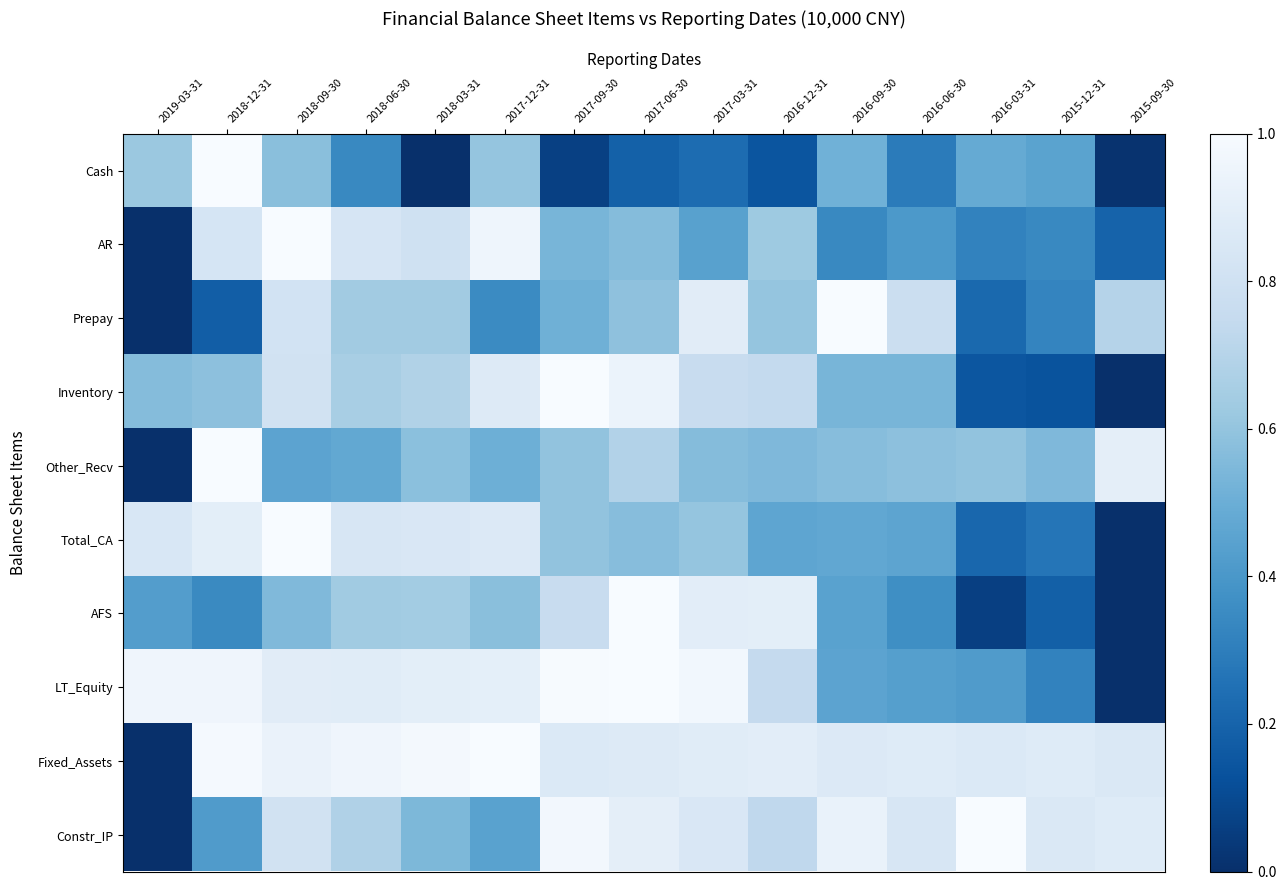

Between 2015-09-30 and 2017-09-30, which is larger?

2017-09-30